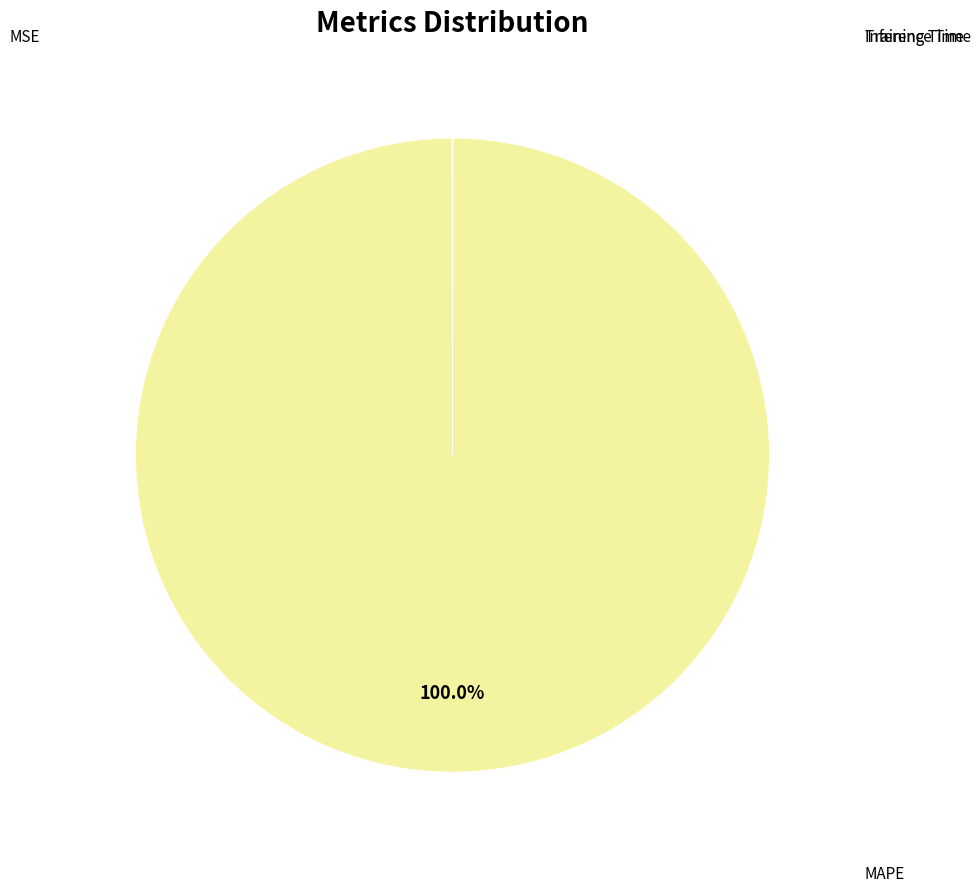

Does any single category account for the majority?

Yes